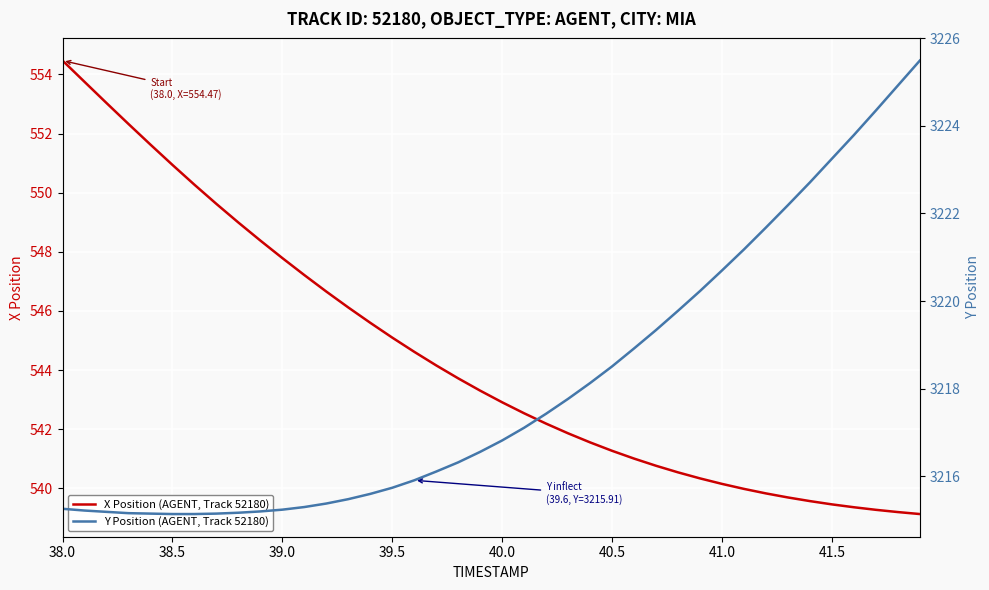

True or false: X Position (AGENT, Track 52180) has more than 1 interior local peaks.

False